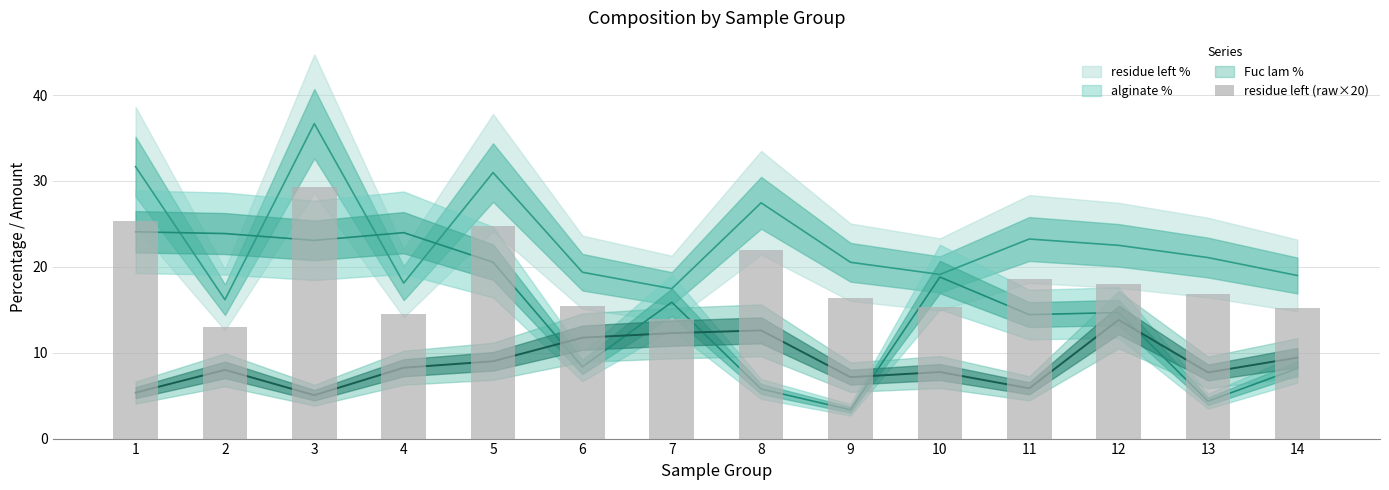

At which label does the data first exceed 16?

1